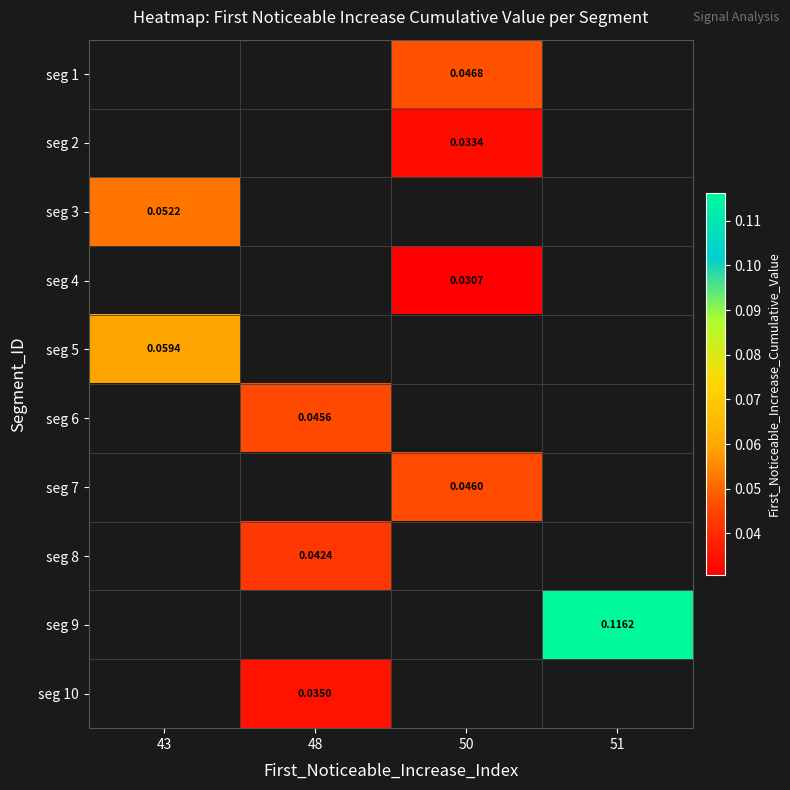

Between 48 and 43, which is larger?

43